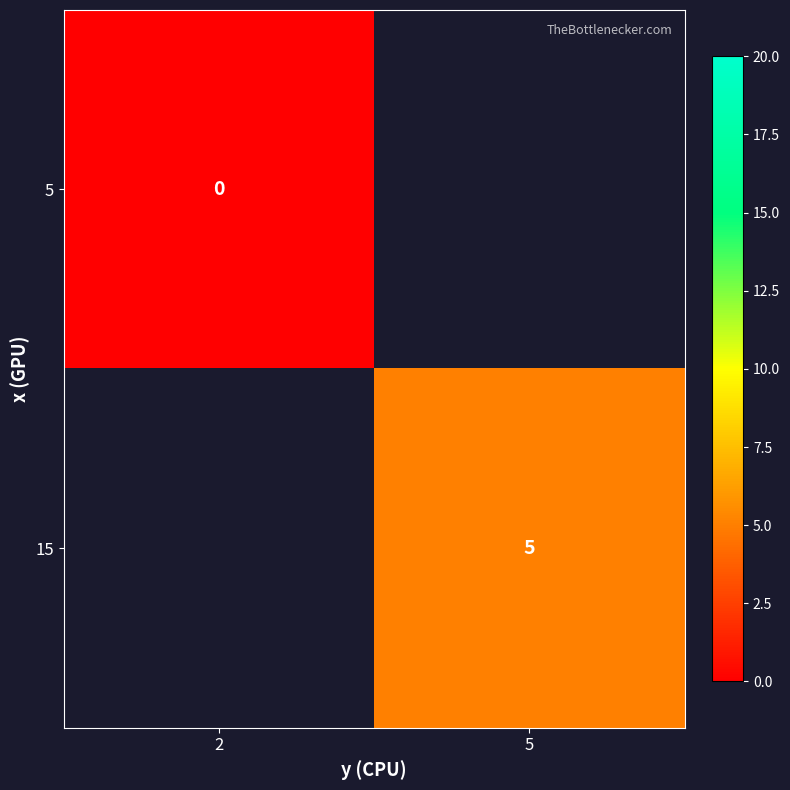

Which label corresponds to the smallest value in the chart?

2